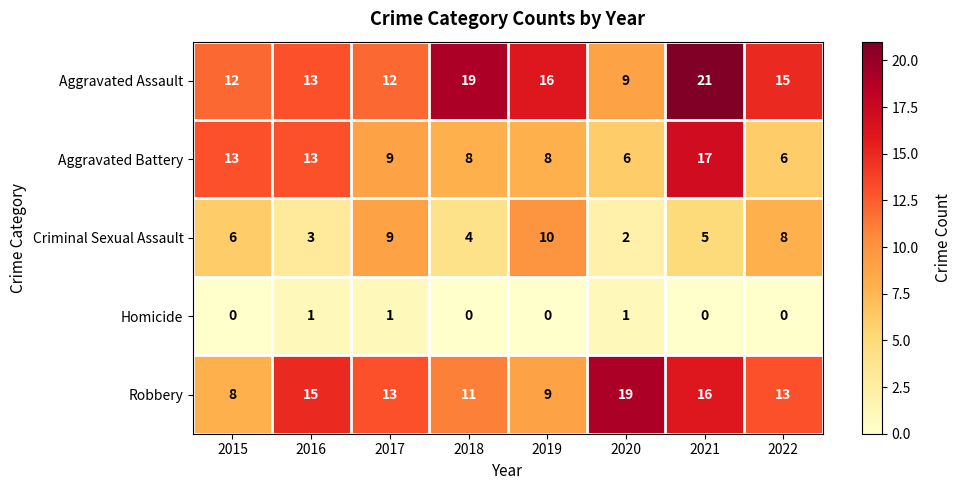

Is it true that Criminal Sexual Assault equals 4 at 2019?

False